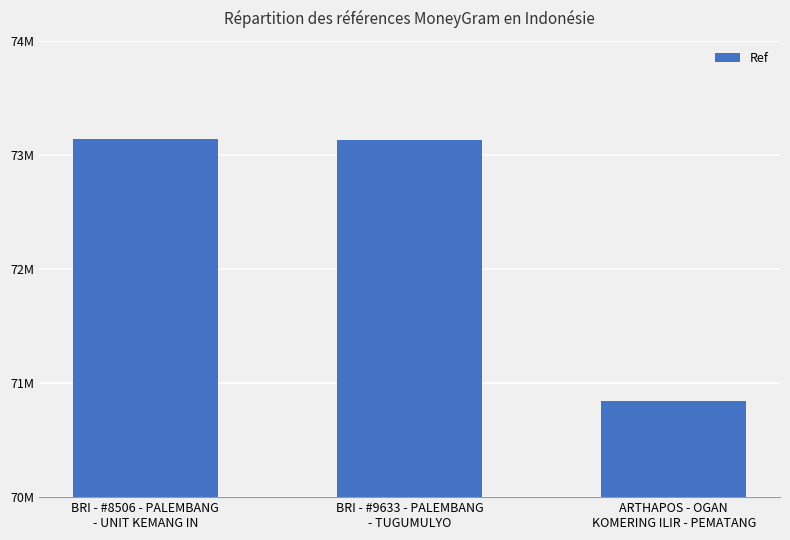

Which has a higher value, ARTHAPOS - OGAN
KOMERING ILIR - PEMATANG or BRI - #8506 - PALEMBANG
- UNIT KEMANG IN?

BRI - #8506 - PALEMBANG
- UNIT KEMANG IN